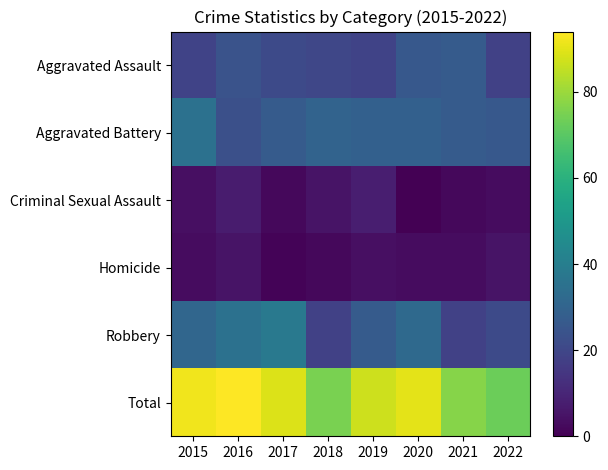

List the series in order of their peak value, highest first.

Total, Robbery, Aggravated Battery, Aggravated Assault, Criminal Sexual Assault, Homicide